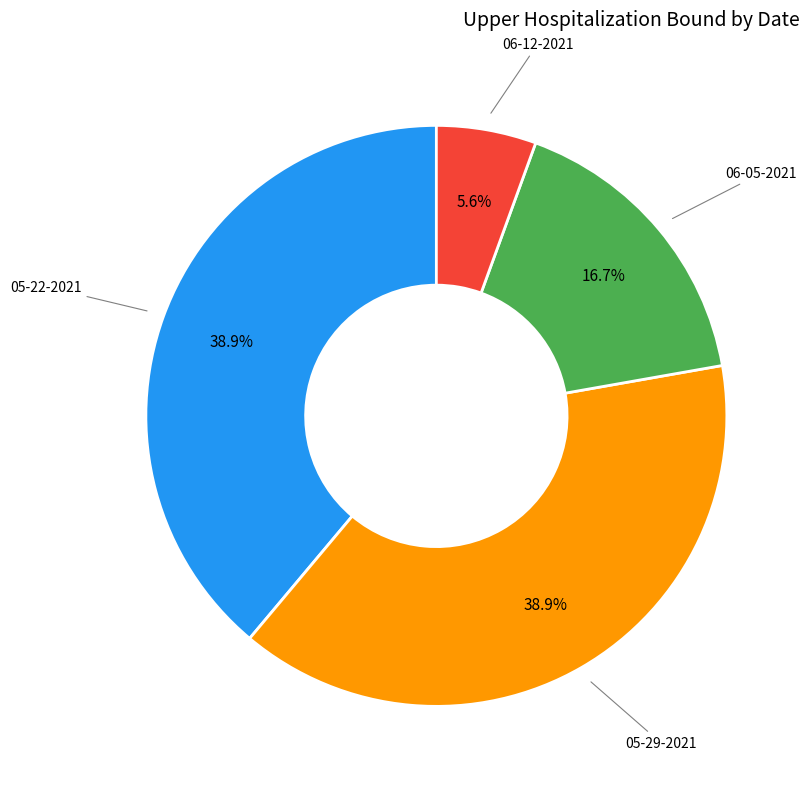

Approximately how many times larger is the value at 06-05-2021 compared to 05-22-2021?

0.4